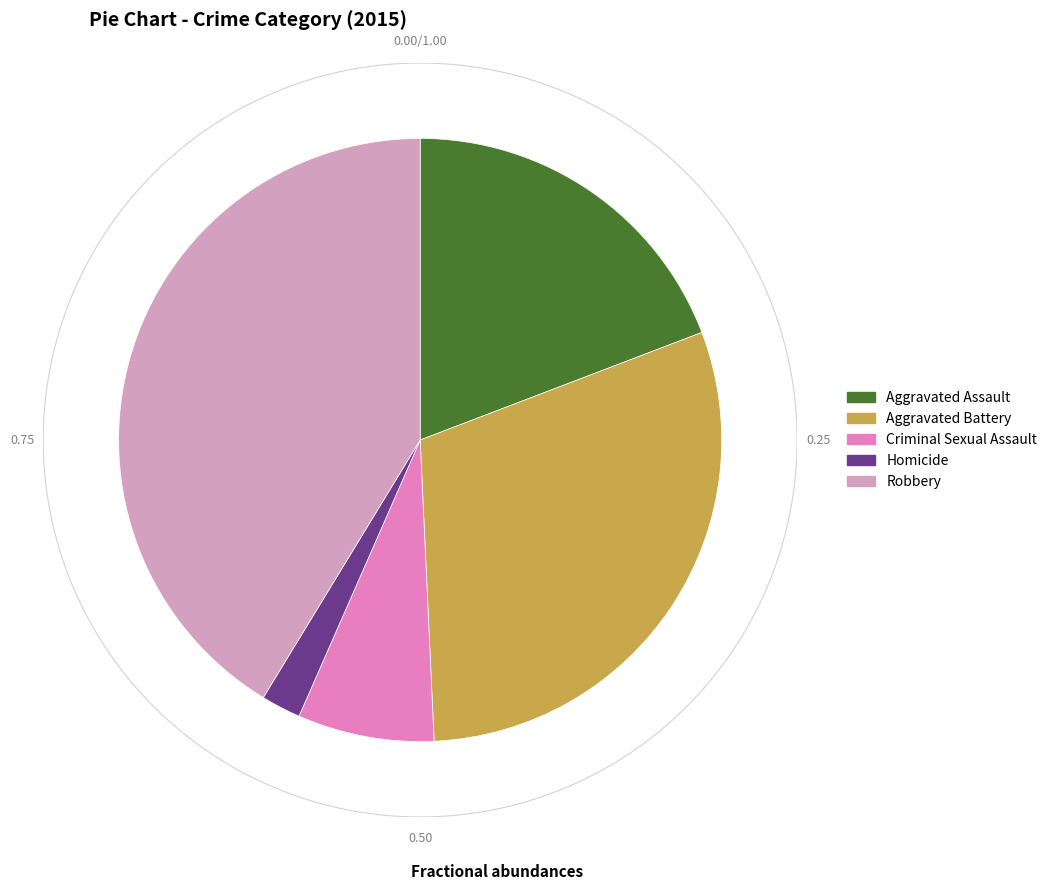

To the nearest percent, what portion does Criminal Sexual Assault represent?

7%